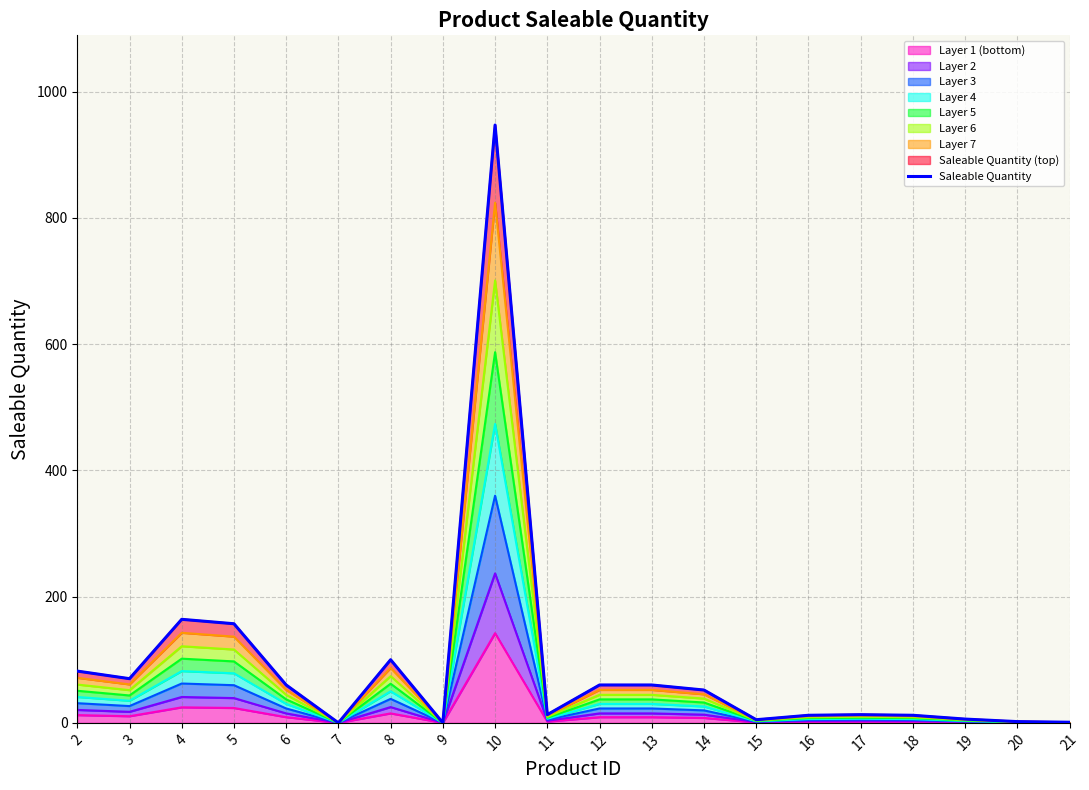

At which label does the data first exceed 52?

2